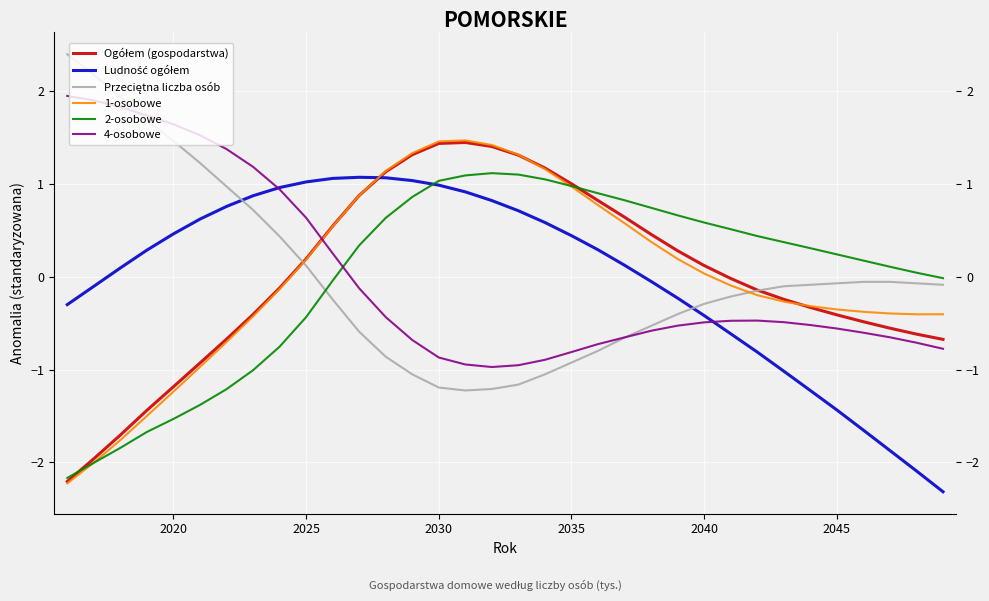

True or false: 4-osobowe and 2-osobowe intersect in this chart.

True